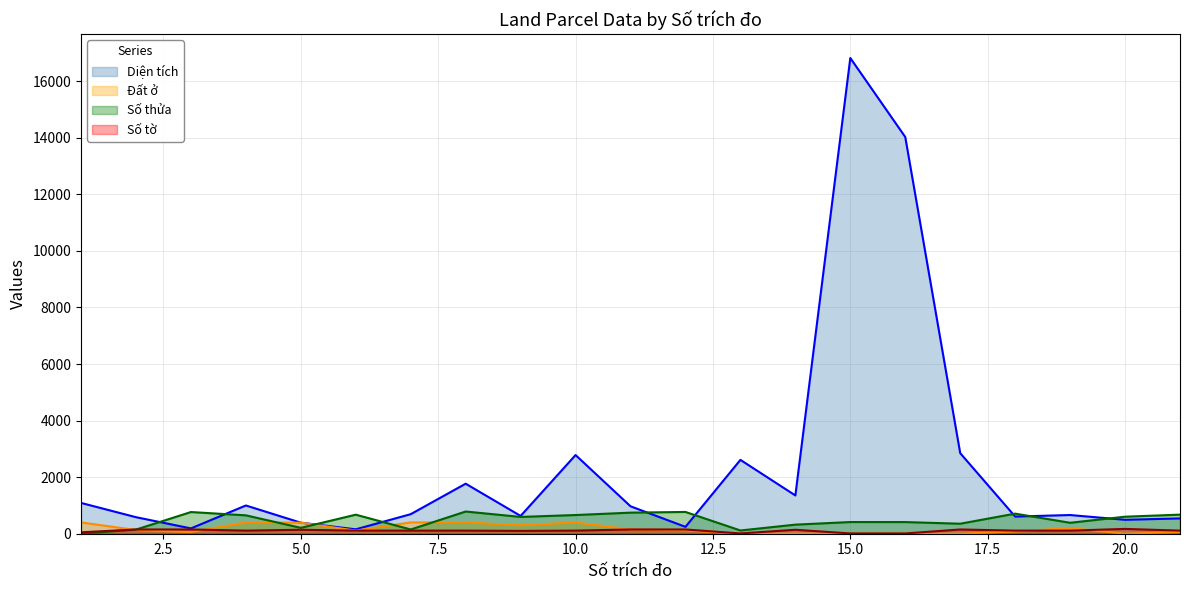

At which category does the chart reach its peak across all series?

15.0